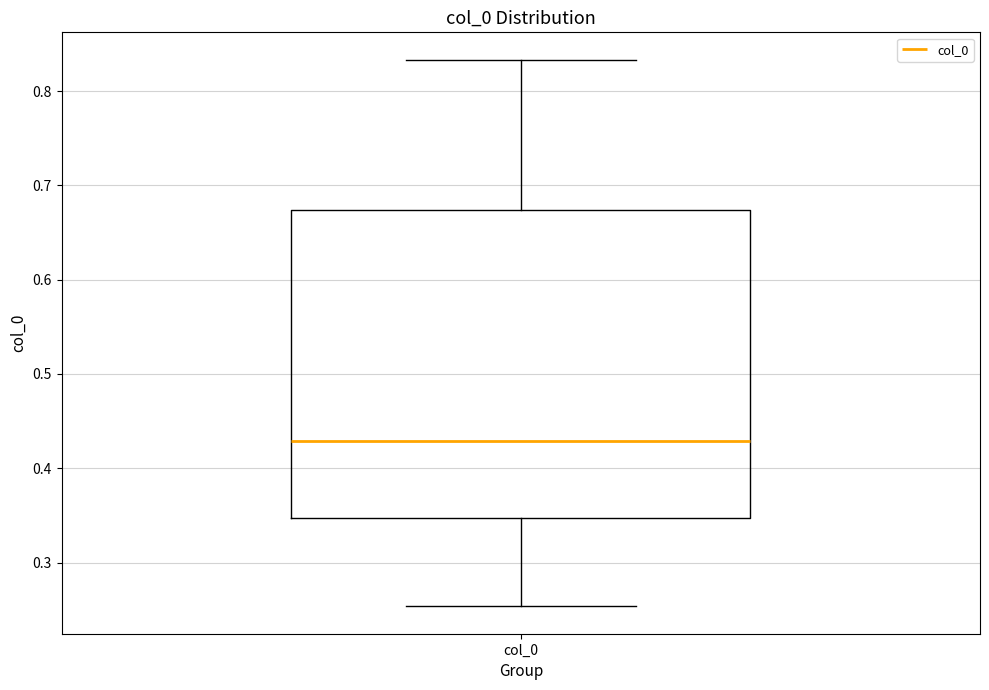

Read this box plot against the y-axis: the position of the median line, the range covered by the box, and the ends of both whiskers. The values are not printed on the chart, so give them approximately, as read against the axis.

median 0.43, box 0.35 to 0.67, whiskers 0.25 to 0.83